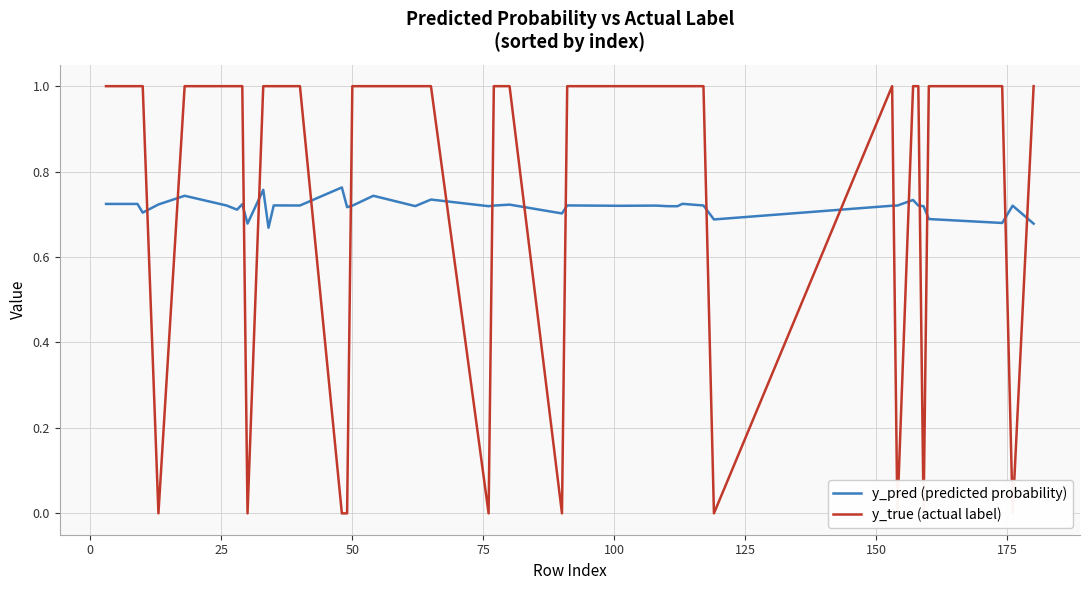

The y_pred (predicted probability) series shows 0.2 at 50. True or false?

False